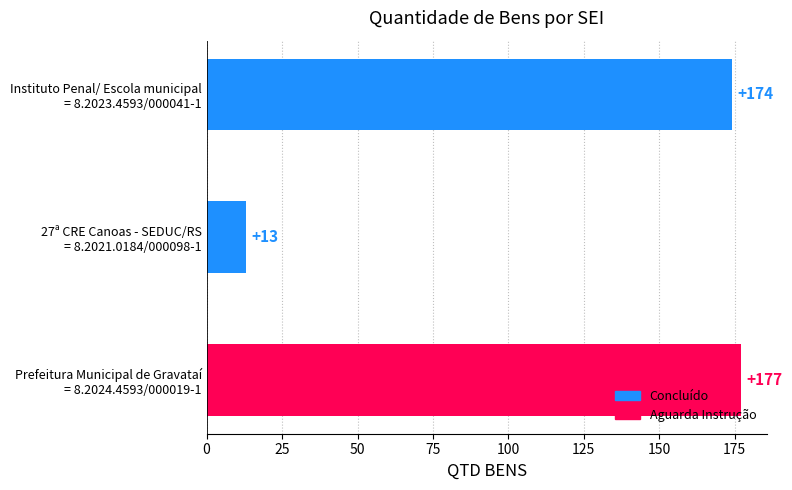

What is the sum of all values?

364